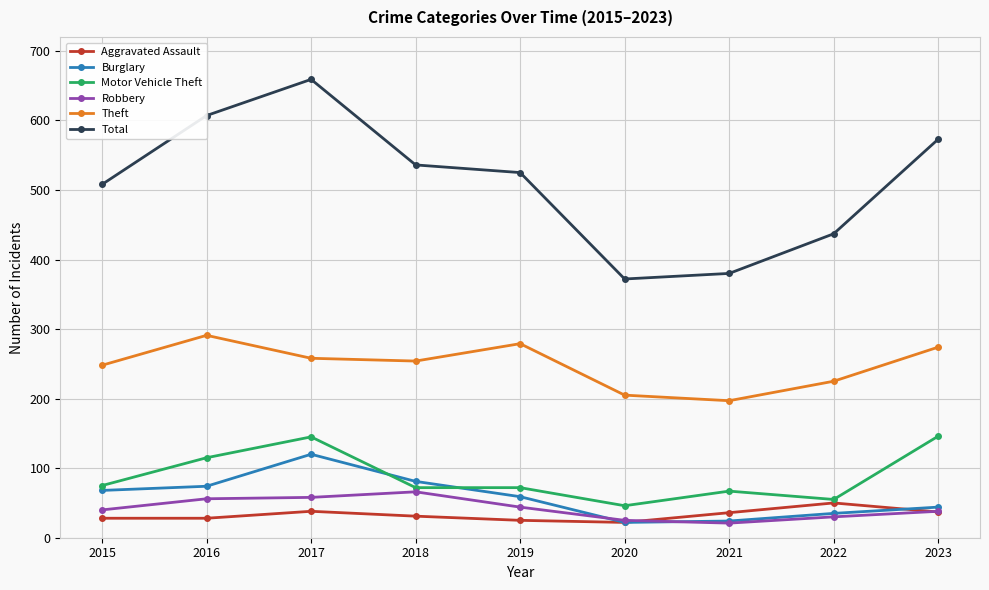

Which category has the highest value across all series?

2017